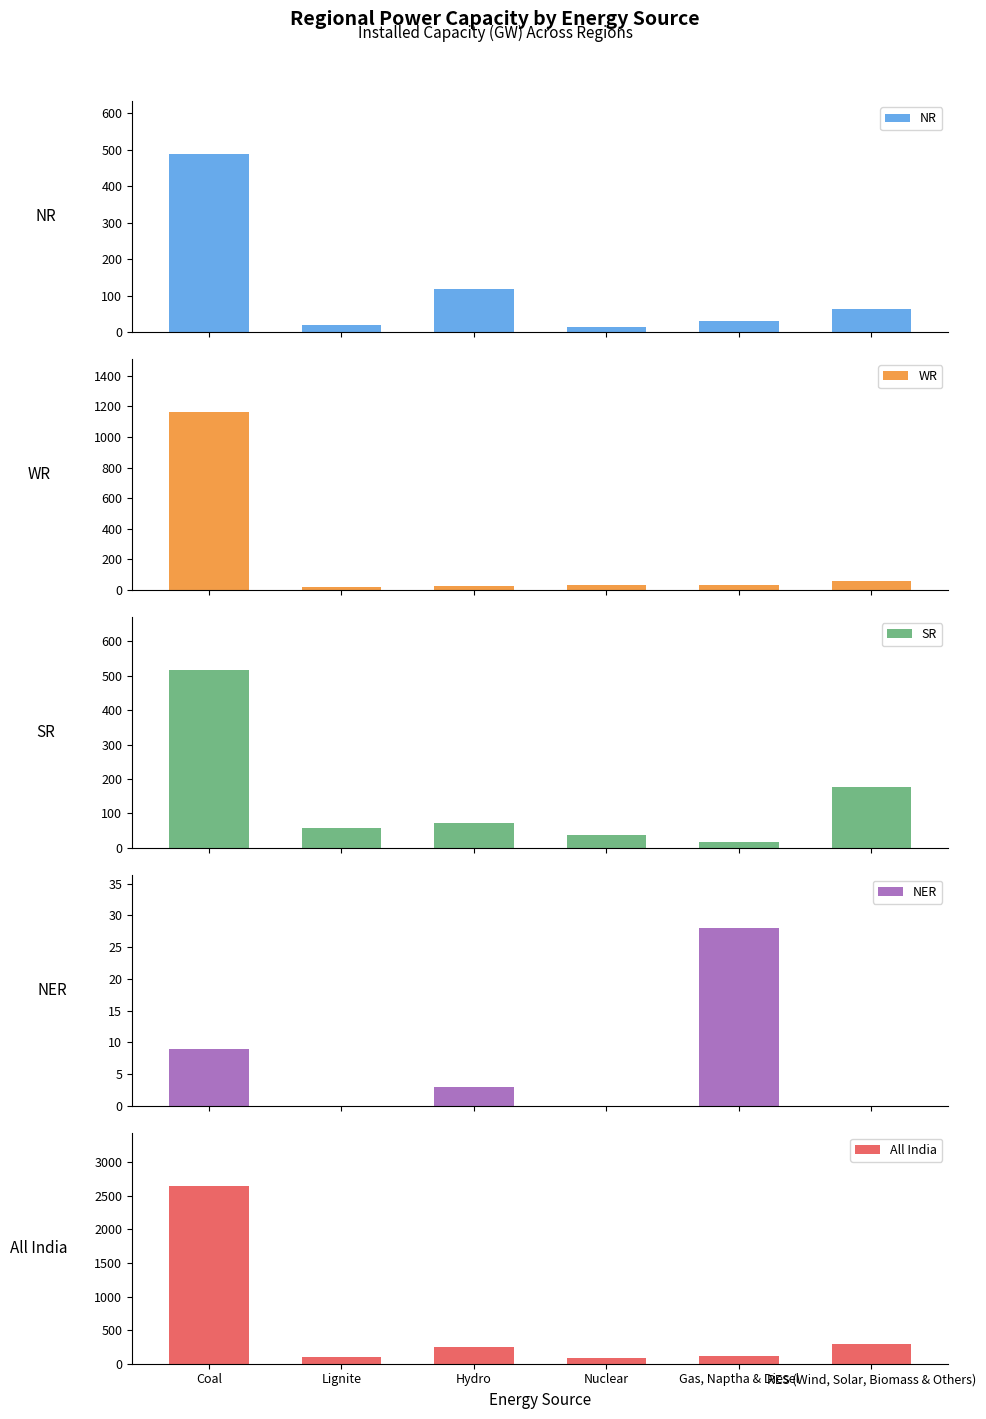

Reading left to right, transcribe all the data shown in this chart.

NR: Coal=487	Lignite=20	Hydro=118	Nuclear=13	Gas, Naptha & Diesel=29	RES (Wind, Solar, Biomass & Others)=62
WR: Coal=1161	Lignite=18	Hydro=28	Nuclear=31	Gas, Naptha & Diesel=34	RES (Wind, Solar, Biomass & Others)=60
SR: Coal=516	Lignite=57	Hydro=73	Nuclear=36	Gas, Naptha & Diesel=17	RES (Wind, Solar, Biomass & Others)=176
NER: Coal=9	Lignite=0	Hydro=3	Nuclear=0	Gas, Naptha & Diesel=28	RES (Wind, Solar, Biomass & Others)=0
All India: Coal=2646	Lignite=95	Hydro=246	Nuclear=80	Gas, Naptha & Diesel=108	RES (Wind, Solar, Biomass & Others)=299